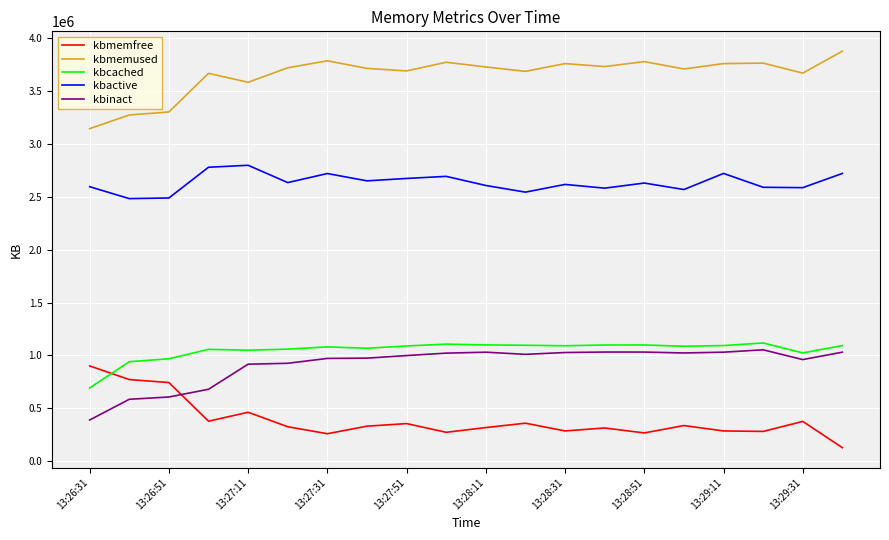

At how many categories does at least one series exceed 2027113?

20